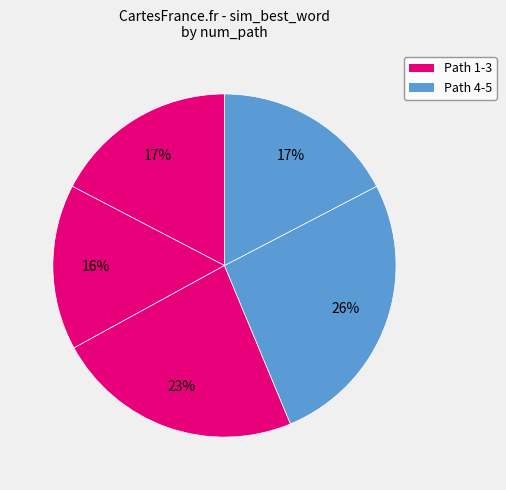

Which category has the smallest portion of the pie?

2